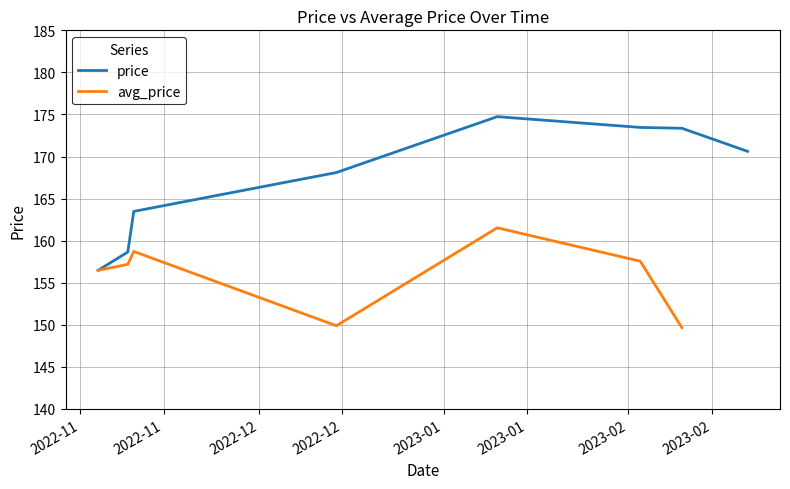

Approximately how many times larger is the value at 2022-12-14 compared to 2022-11-04?

1.1